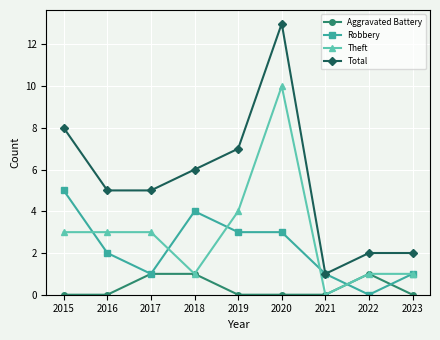

At which label does Robbery first exceed 2?

2015